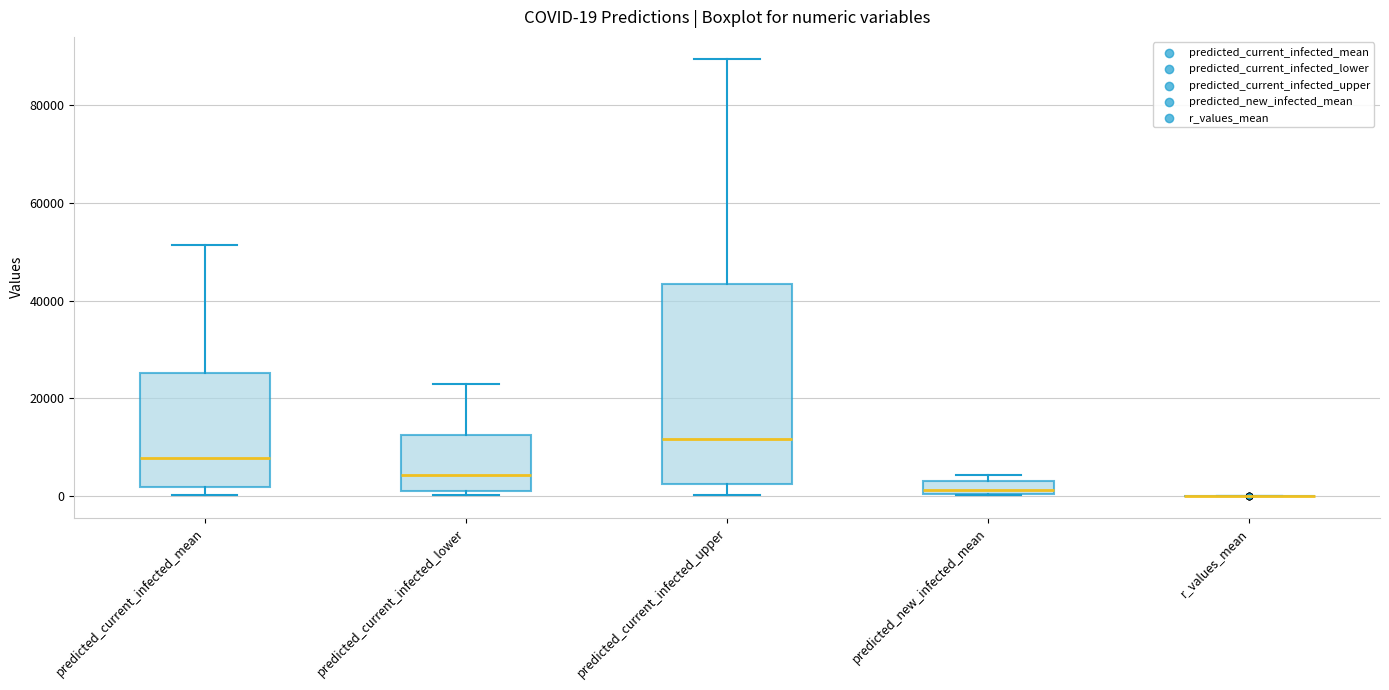

Comparing the boxes themselves (not the whiskers), which one is the tallest?

predicted_current_infected_upper